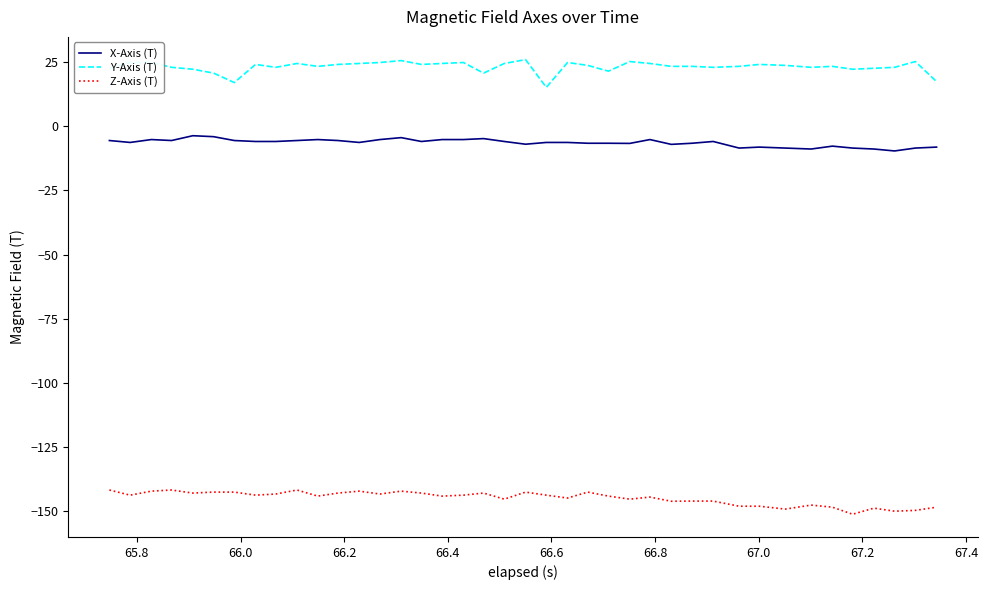

Which series has the largest total across all categories?

Y-Axis (T)